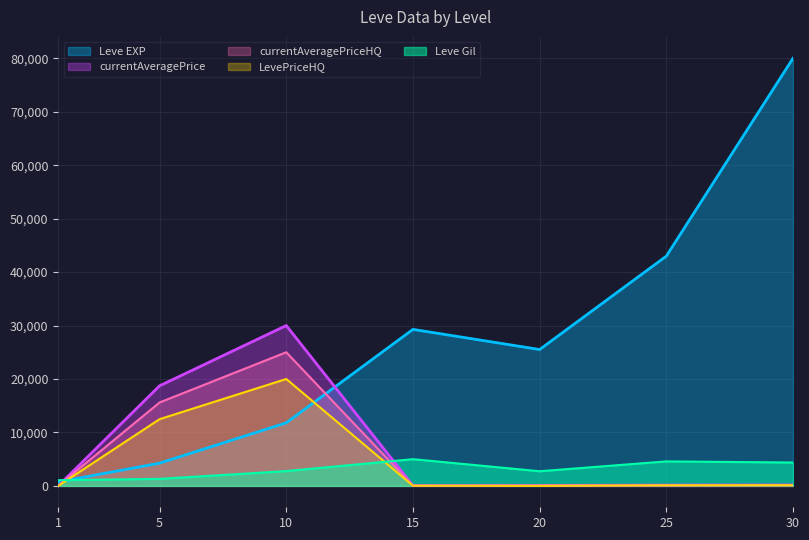

After their last crossing, which series has the higher values: Leve Gil or LevePriceHQ?

Leve Gil